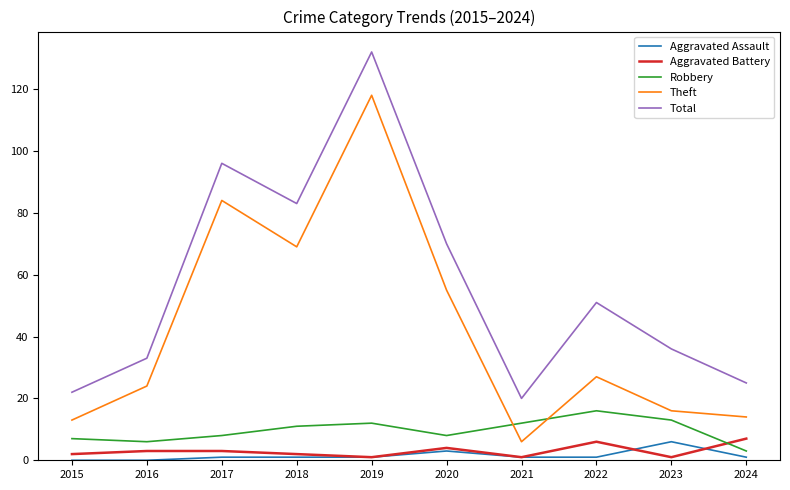

Is it true that Total equals 186 at 2019?

False